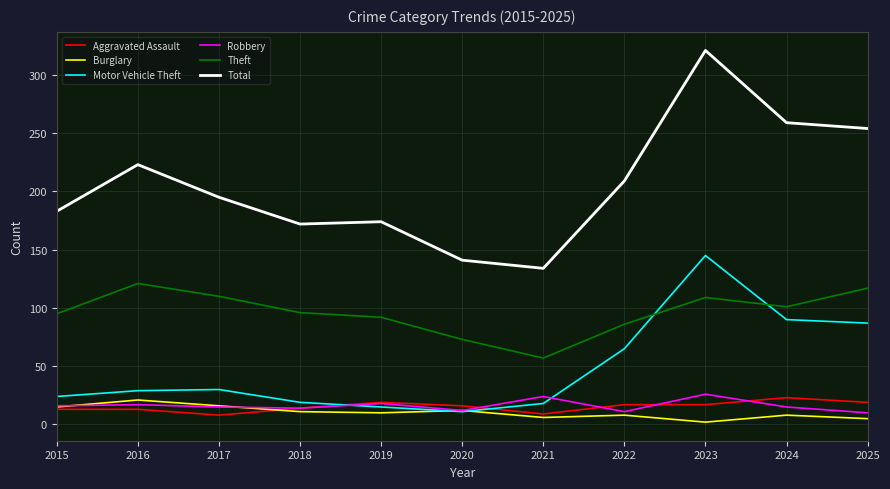

Between 2019 and 2025, which series saw the biggest shift?

Total